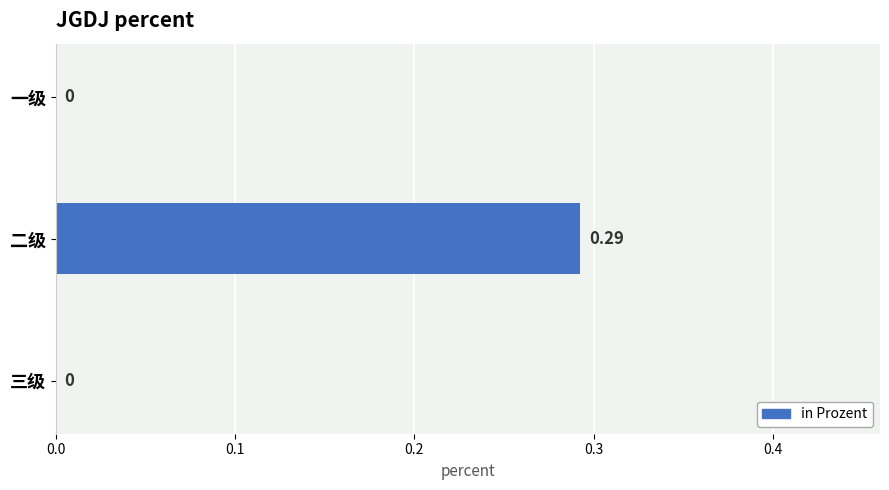

Which category has the highest value across all series?

二级